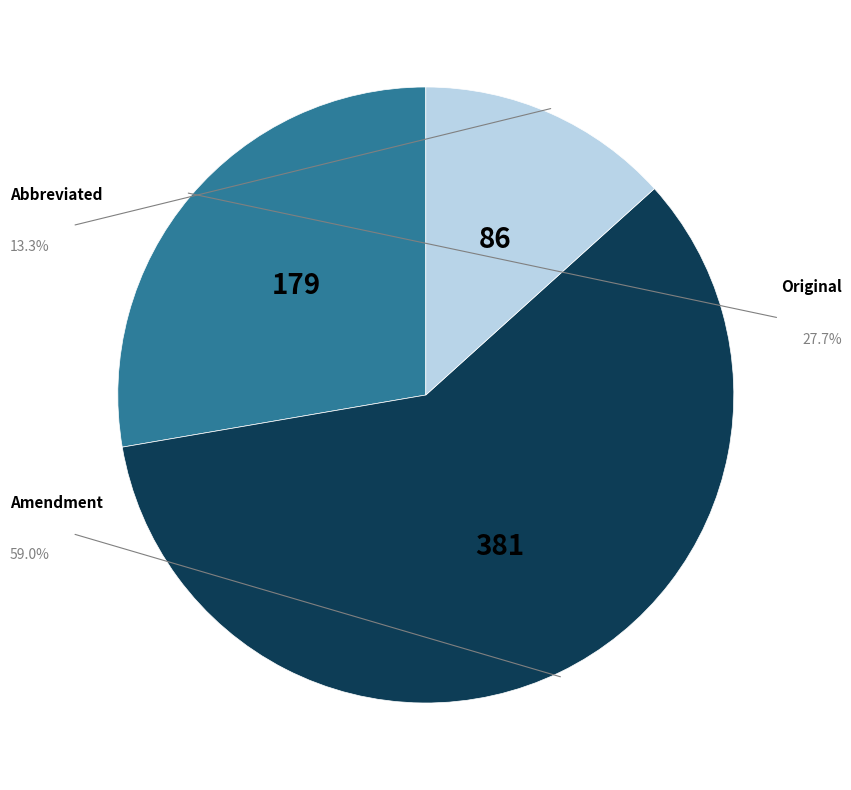

Rank the categories by value from lowest to highest.

Abbreviated, Original, Amendment